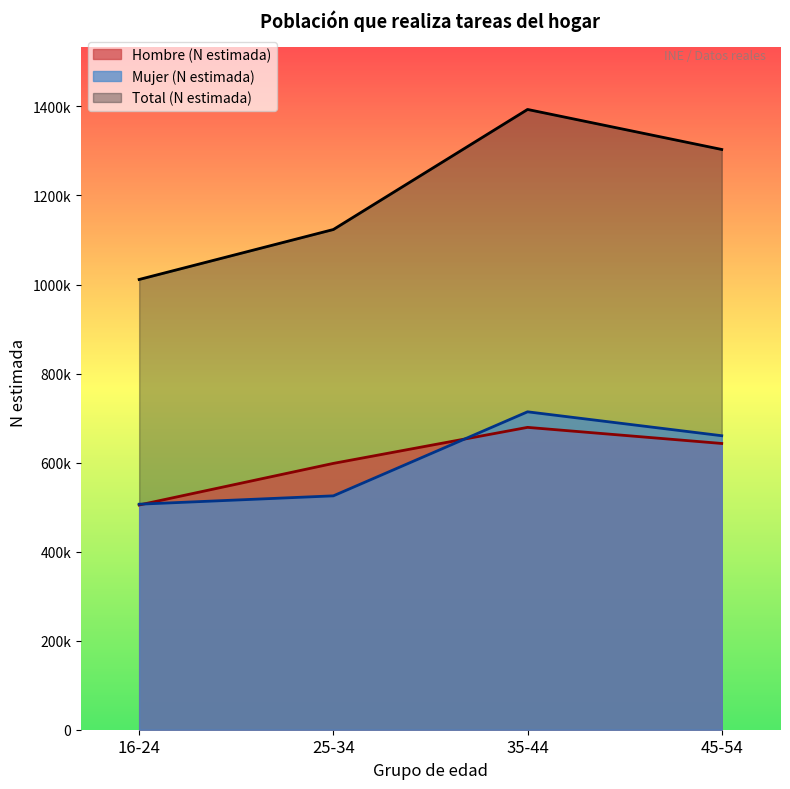

How many lines are shown in the chart?

3